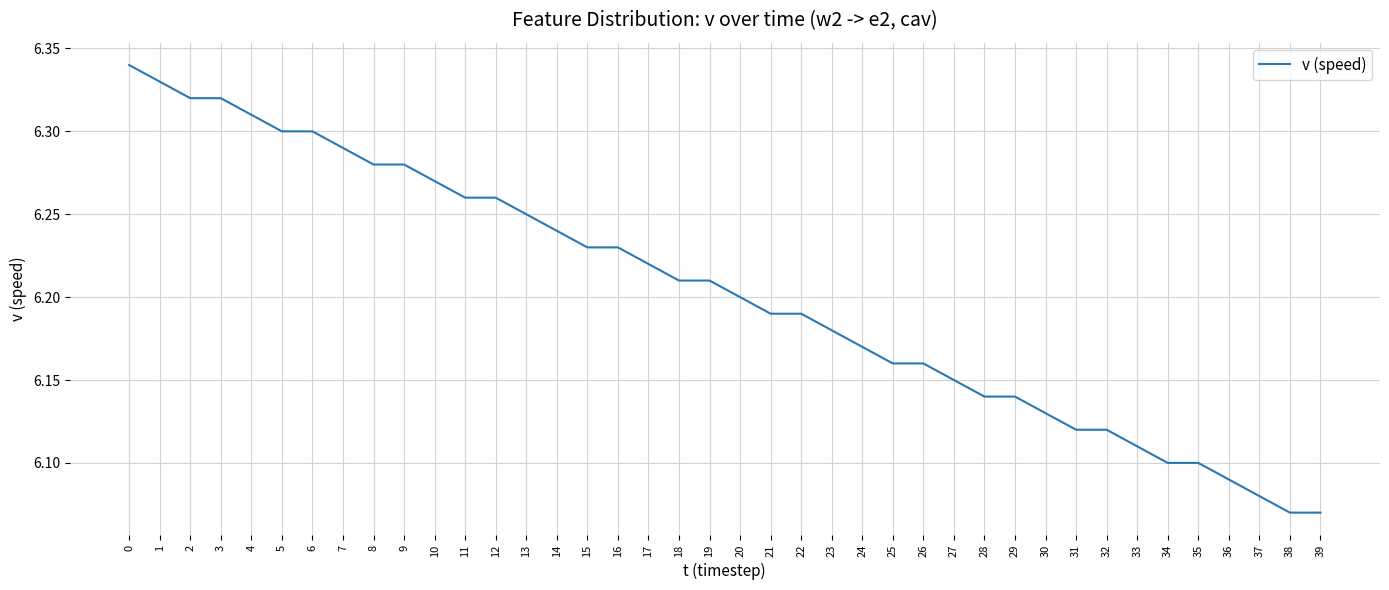

The chart shows a value of 11.1 at 8. True or false?

False